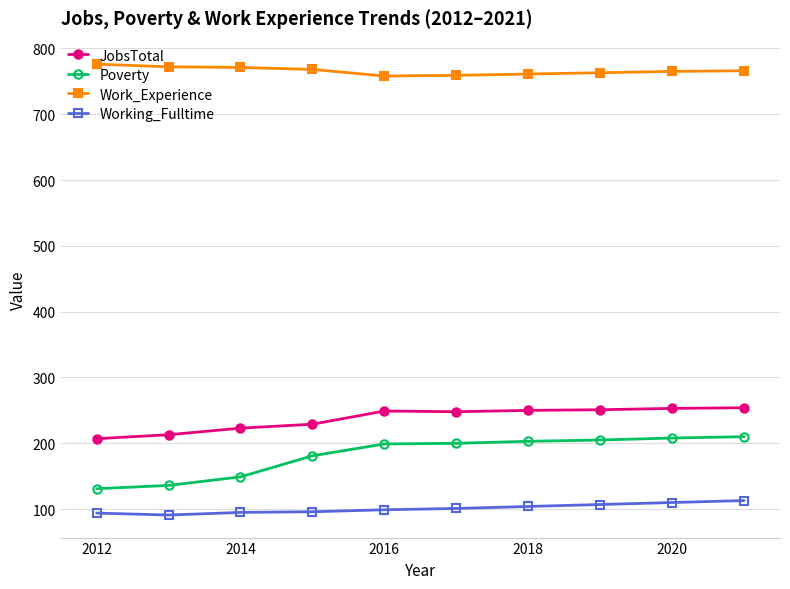

What is the value of the Poverty point at the 2nd from the left?

136